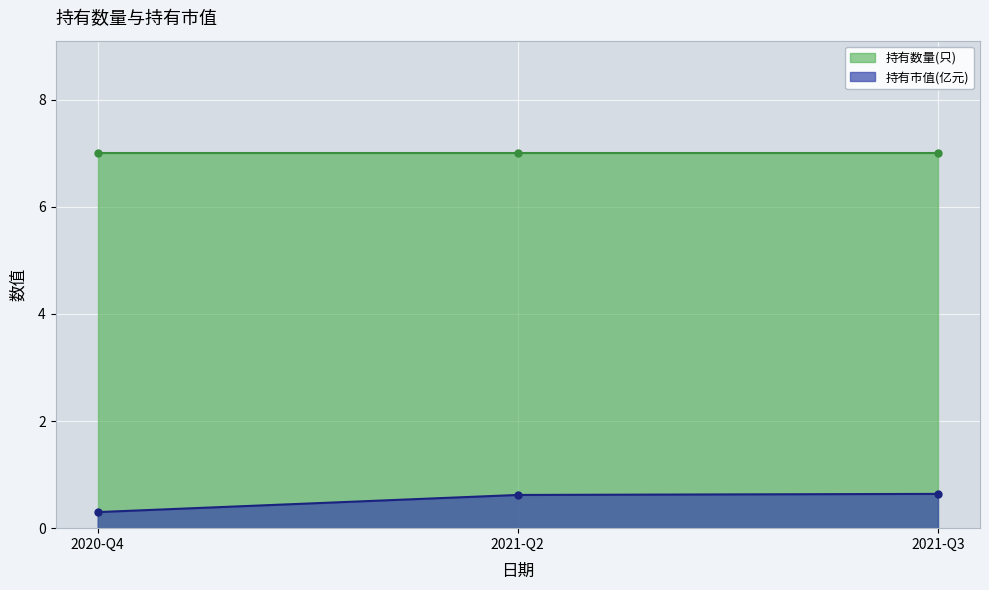

Does the chart display data point markers on the line(s)?

Yes